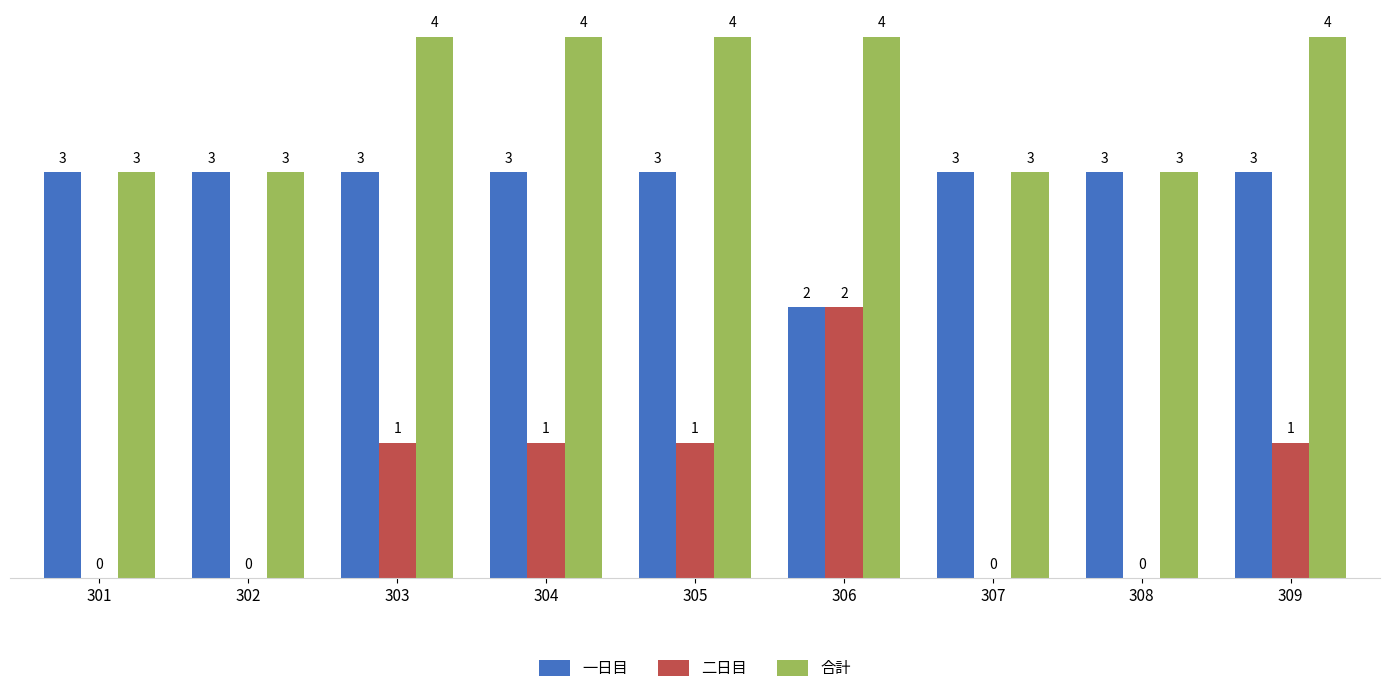

Reading left to right, what are all the values shown in this chart?

一日目: 301=3	302=3	303=3	304=3	305=3	306=2	307=3	308=3	309=3
二日目: 301=0	302=0	303=1	304=1	305=1	306=2	307=0	308=0	309=1
合計: 301=3	302=3	303=4	304=4	305=4	306=4	307=3	308=3	309=4